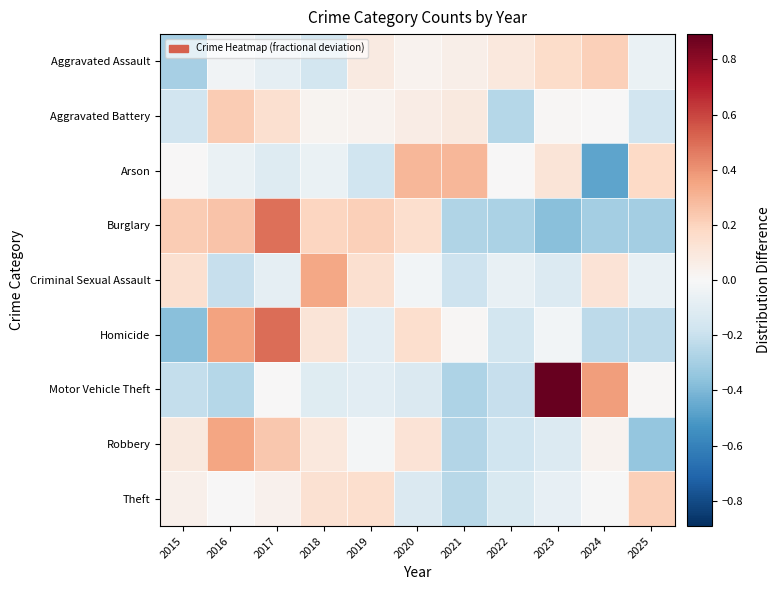

Between 2022 and 2025, which series saw the biggest shift?

Theft